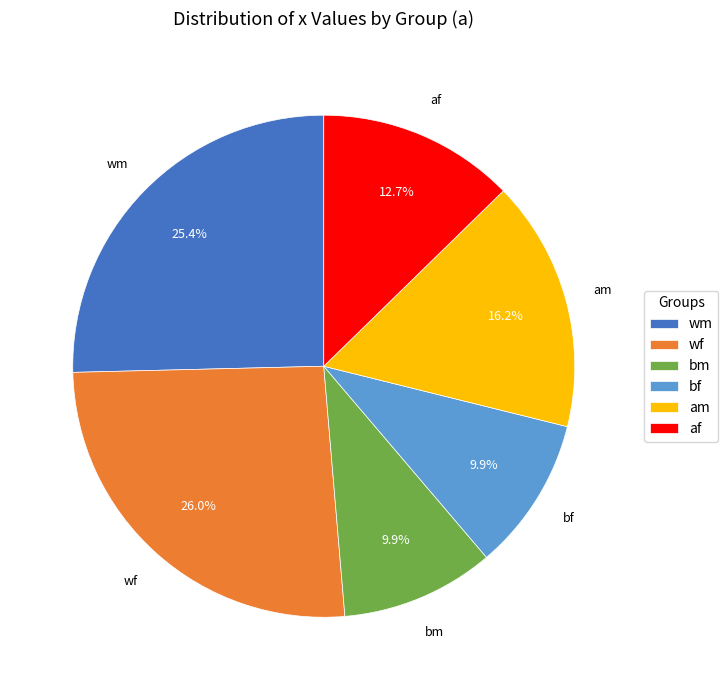

Is the sum of bf and wf greater than half?

No